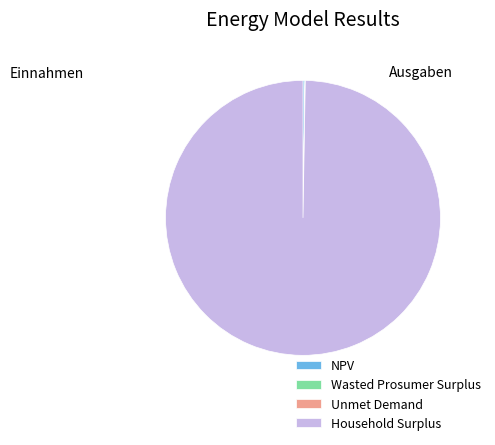

The Household Surplus slice represents 100% of the pie. True or false?

True